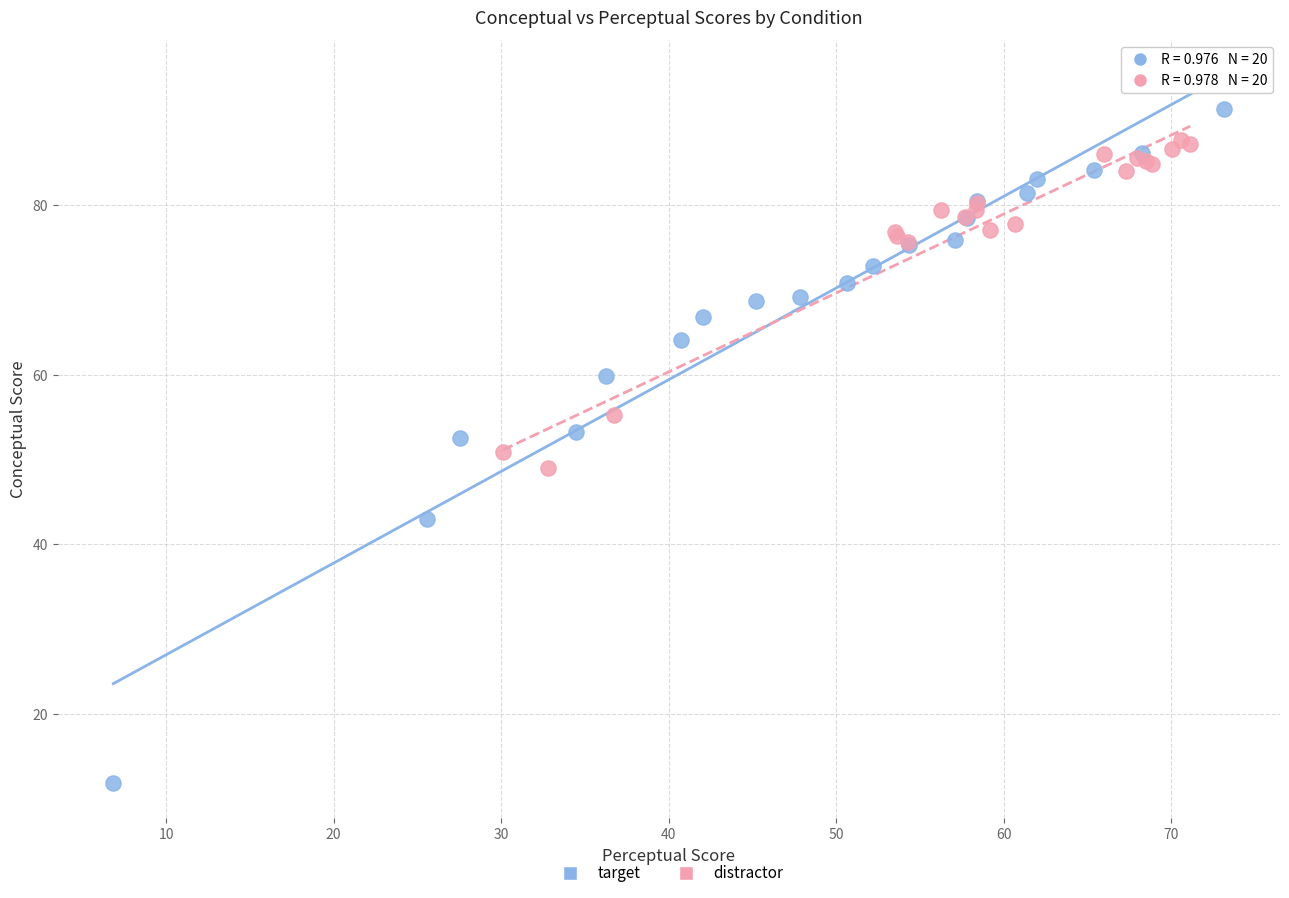

Which series reaches the maximum Y coordinate?

target